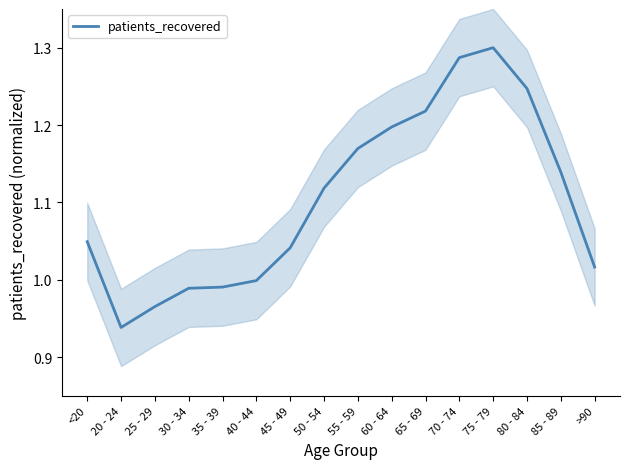

How many points are lower than both their immediate neighbors (excluding endpoints)?

1